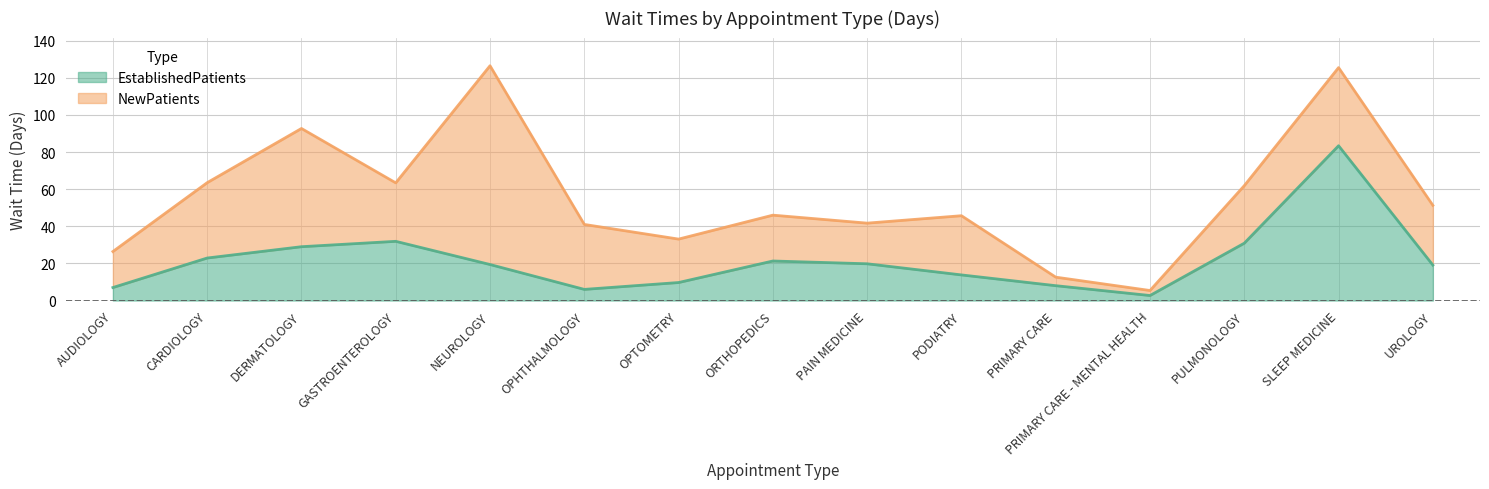

What is the difference between the maximum and minimum values in the EstablishedPatients series?

80.7